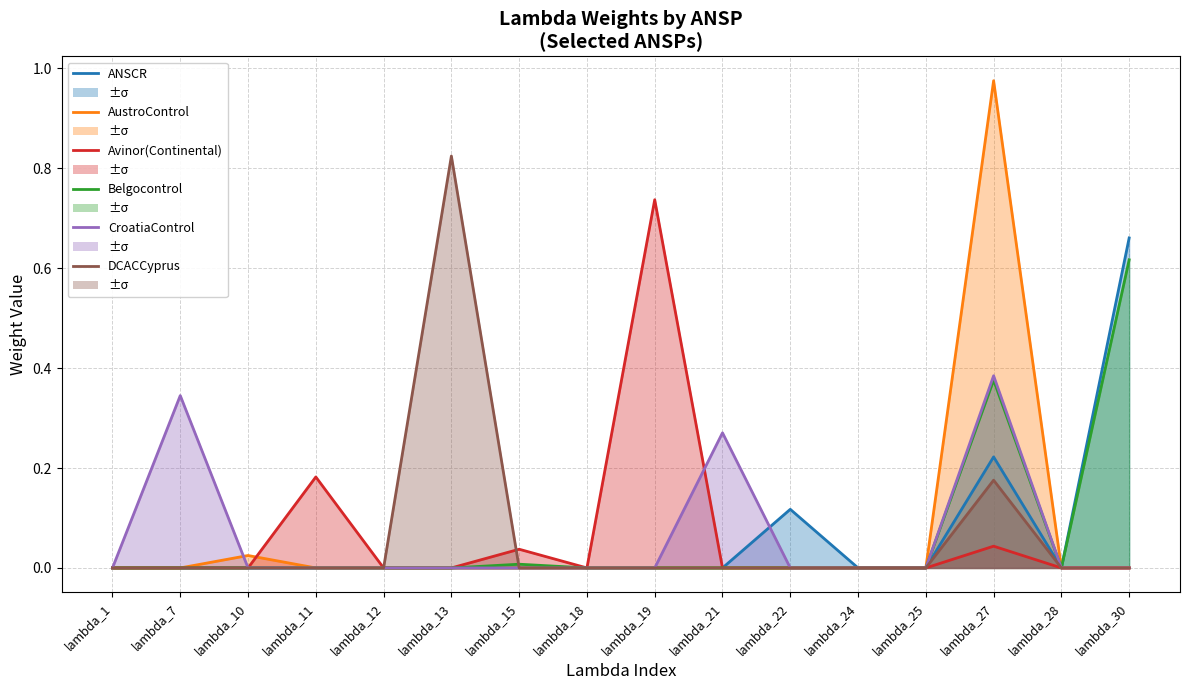

Reading left to right, what are all the values shown in this chart?

ANSCR: lambda_1=0.0	lambda_7=0.0	lambda_10=0.0	lambda_11=0.0	lambda_12=0.0	lambda_13=0.0	lambda_15=0.0	lambda_18=0.0	lambda_19=0.0	lambda_21=0.0	lambda_22=0.1	lambda_24=0.0	lambda_25=0.0	lambda_27=0.2	lambda_28=0.0	lambda_30=0.7
AustroControl: lambda_1=0.0	lambda_7=0.0	lambda_10=0.0	lambda_11=0.0	lambda_12=0.0	lambda_13=0.0	lambda_15=0.0	lambda_18=0.0	lambda_19=0.0	lambda_21=0.0	lambda_22=0.0	lambda_24=0.0	lambda_25=0.0	lambda_27=1.0	lambda_28=0.0	lambda_30=0.0
Avinor(Continental): lambda_1=0.0	lambda_7=0.0	lambda_10=0.0	lambda_11=0.2	lambda_12=0.0	lambda_13=0.0	lambda_15=0.0	lambda_18=0.0	lambda_19=0.7	lambda_21=0.0	lambda_22=0.0	lambda_24=0.0	lambda_25=0.0	lambda_27=0.0	lambda_28=0.0	lambda_30=0.0
Belgocontrol: lambda_1=0.0	lambda_7=0.0	lambda_10=0.0	lambda_11=0.0	lambda_12=0.0	lambda_13=0.0	lambda_15=0.0	lambda_18=0.0	lambda_19=0.0	lambda_21=0.0	lambda_22=0.0	lambda_24=0.0	lambda_25=0.0	lambda_27=0.4	lambda_28=0.0	lambda_30=0.6
CroatiaControl: lambda_1=0.0	lambda_7=0.3	lambda_10=0.0	lambda_11=0.0	lambda_12=0.0	lambda_13=0.0	lambda_15=0.0	lambda_18=0.0	lambda_19=0.0	lambda_21=0.3	lambda_22=0.0	lambda_24=0.0	lambda_25=0.0	lambda_27=0.4	lambda_28=0.0	lambda_30=0.0
DCACCyprus: lambda_1=0.0	lambda_7=0.0	lambda_10=0.0	lambda_11=0.0	lambda_12=0.0	lambda_13=0.8	lambda_15=0.0	lambda_18=0.0	lambda_19=0.0	lambda_21=0.0	lambda_22=0.0	lambda_24=0.0	lambda_25=0.0	lambda_27=0.2	lambda_28=0.0	lambda_30=0.0